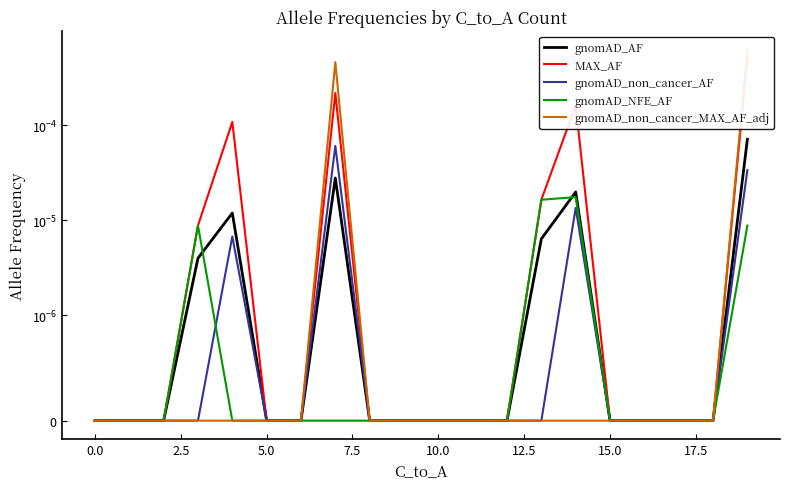

Is it true that gnomAD_non_cancer_AF equals 0.0 at 14?

False